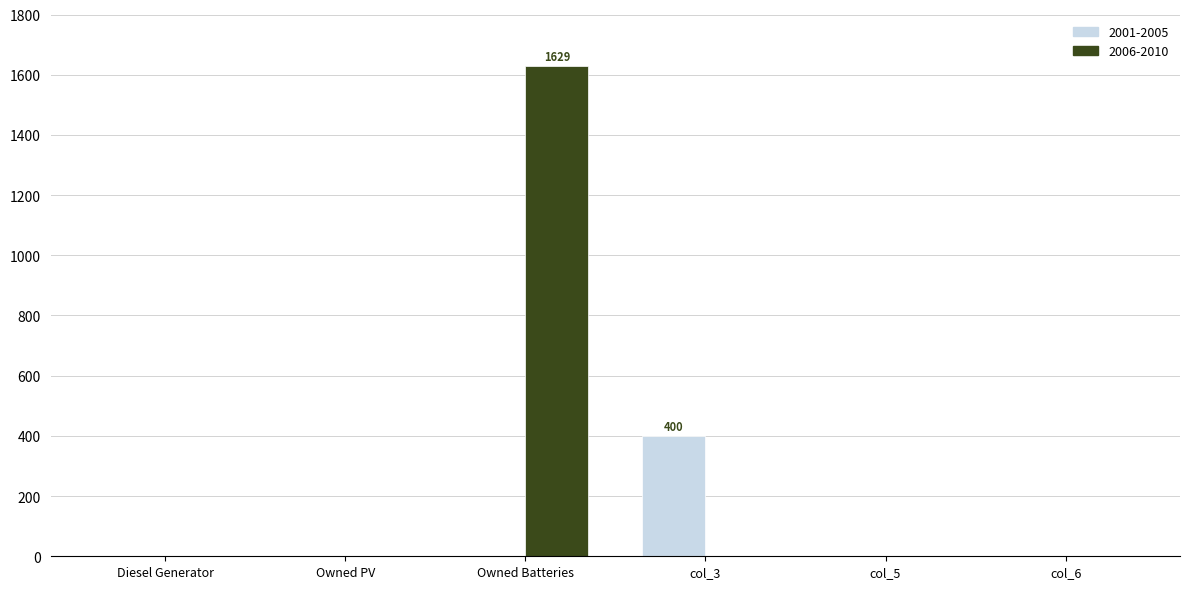

Are the bars grouped side by side (vs. stacked)?

Yes